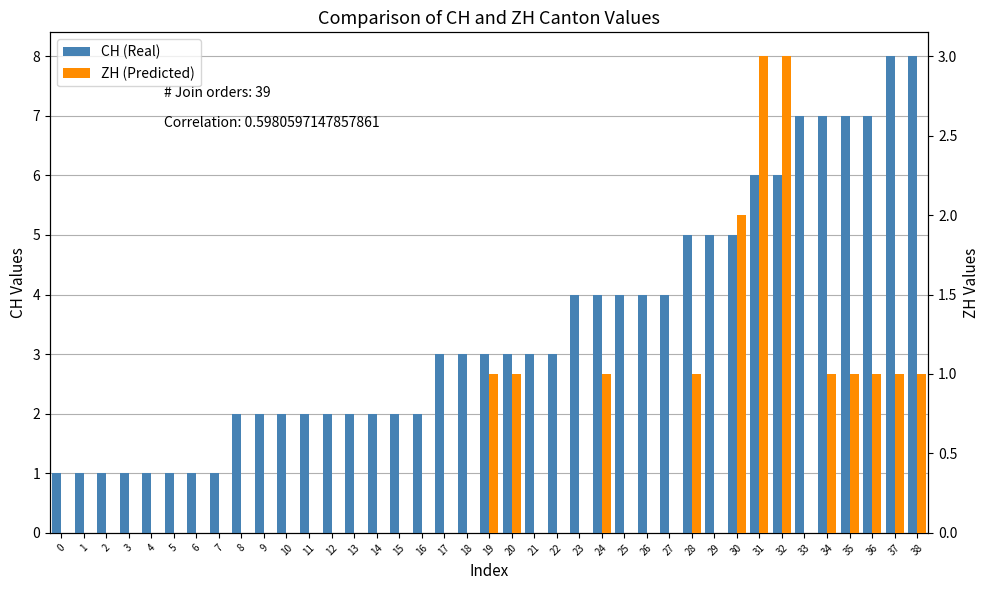

How many CH (Real) values are between 2 and 5?

23